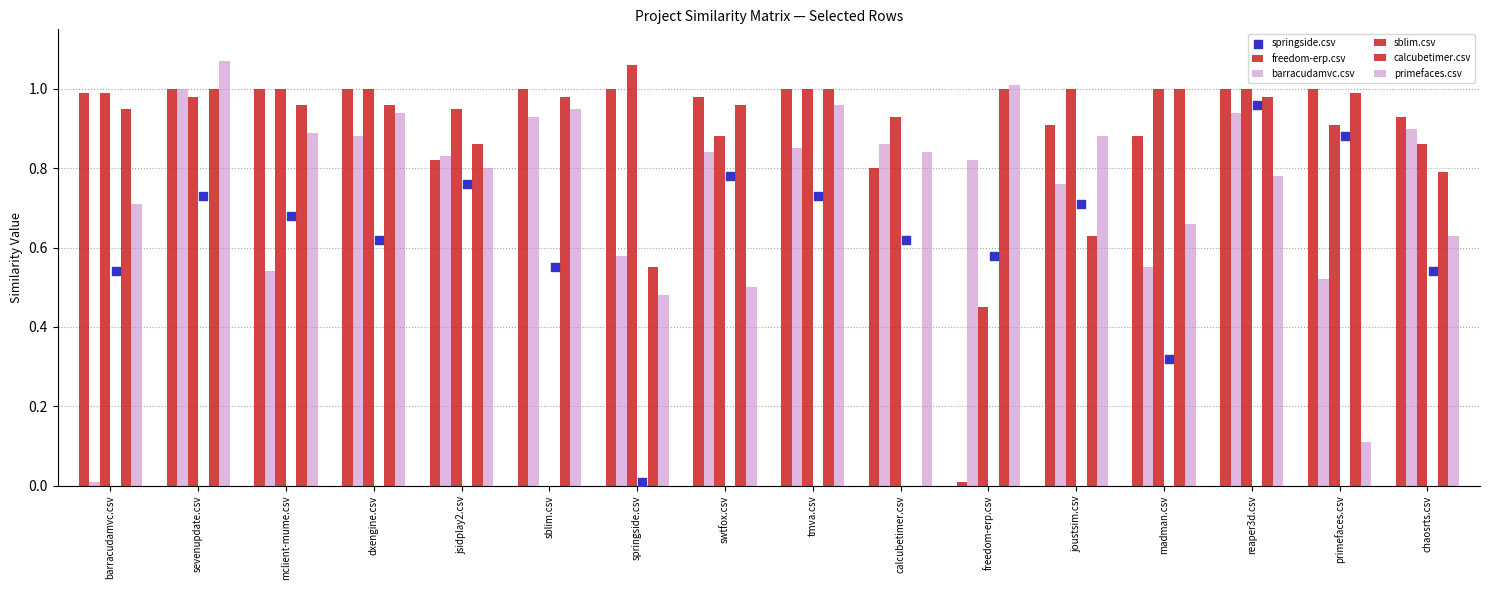

What is the total value across all series at calcubetimer.csv?

4.0